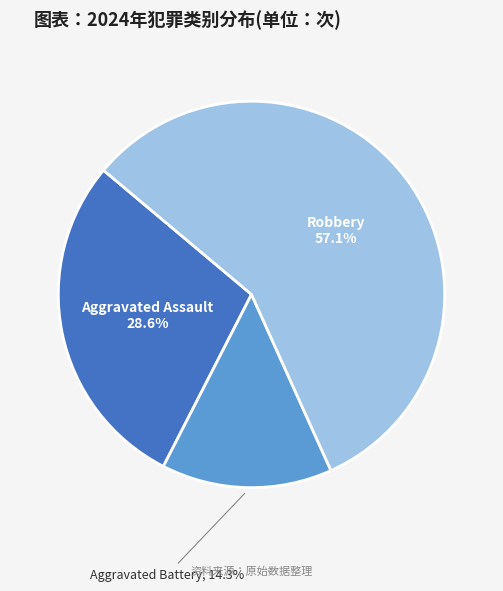

Does Aggravated Battery account for over 50% of the chart?

No